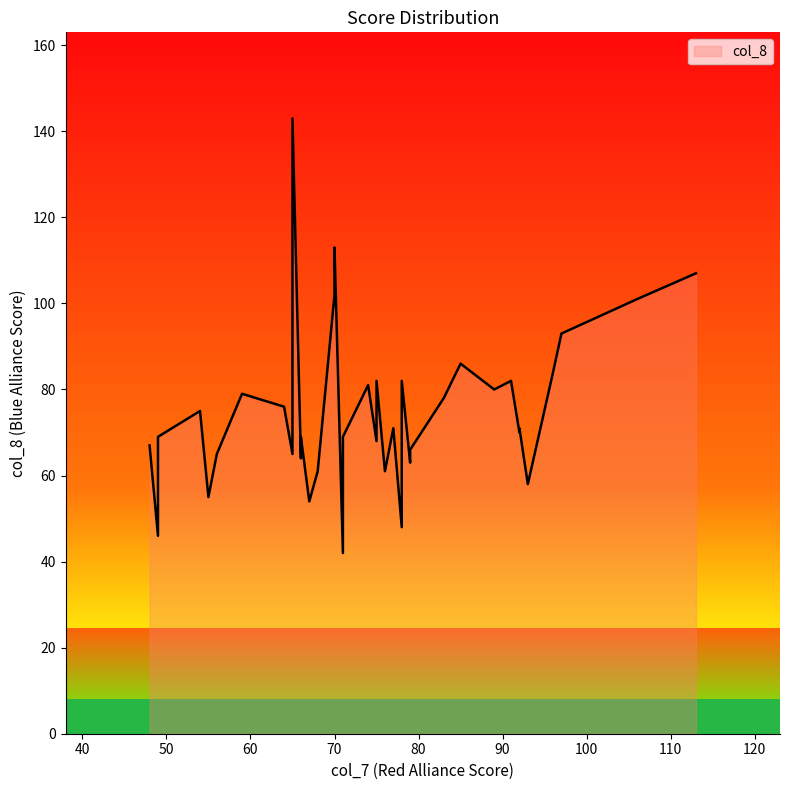

What is the change in value from 75 to 59?

+11